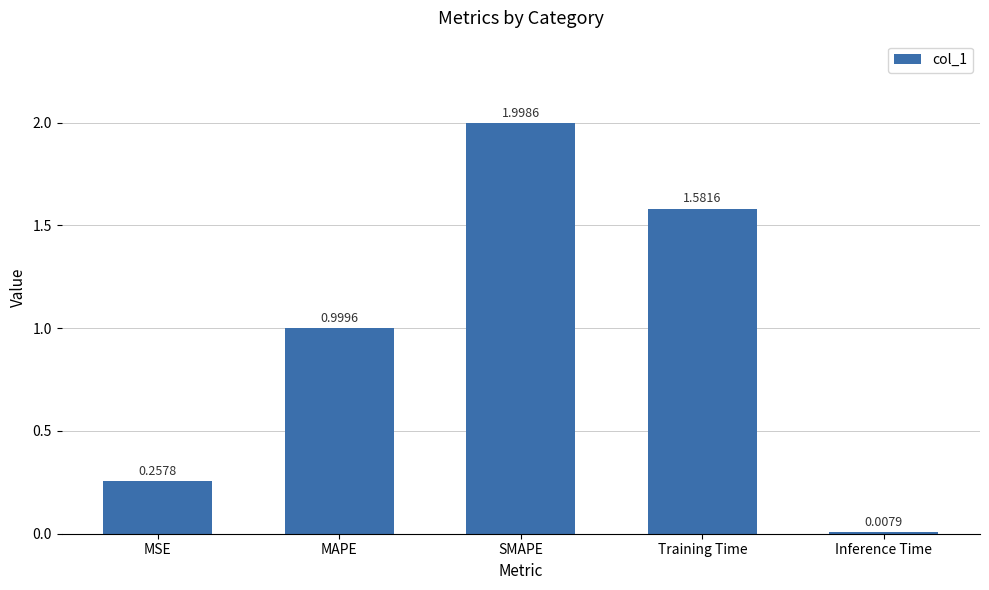

What is the difference between the maximum and minimum values?

2.0